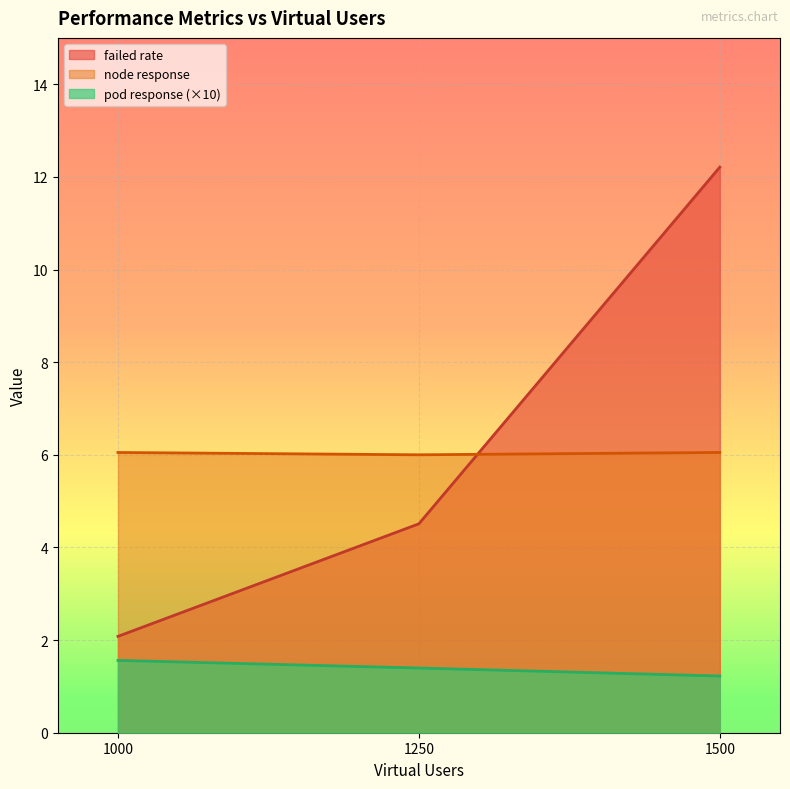

Where is node response nearest to the value 6?

1250